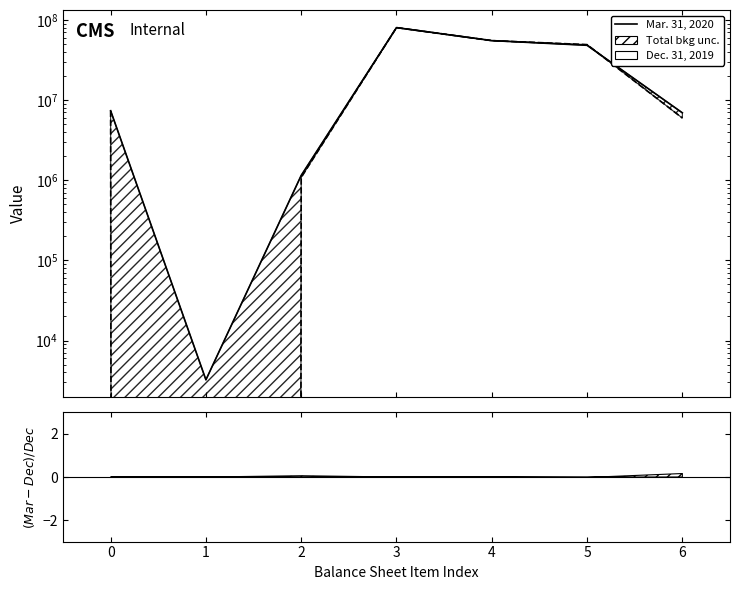

Rank the series by their maximum value, from highest to lowest.

Mar. 31, 2020, Dec. 31, 2019